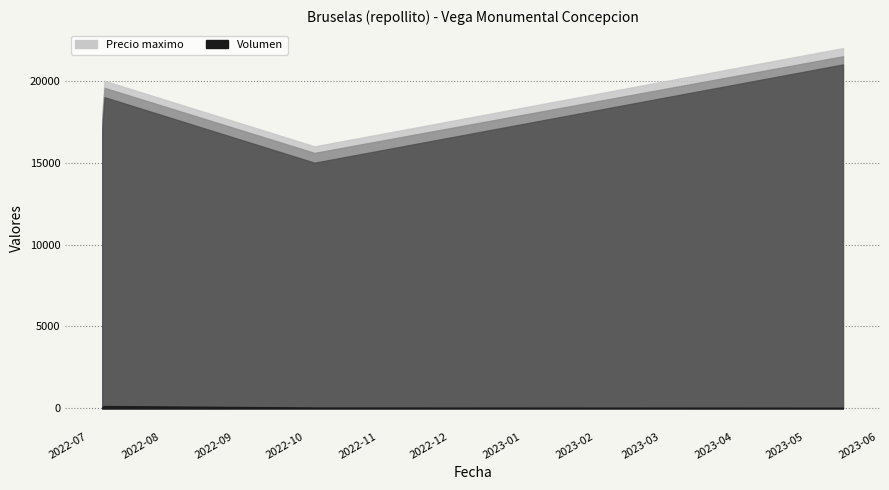

At 2023-05-17, list the series in order from smallest to largest.

Volumen, Precio minimo, Precio promedio ponderado, Precio maximo